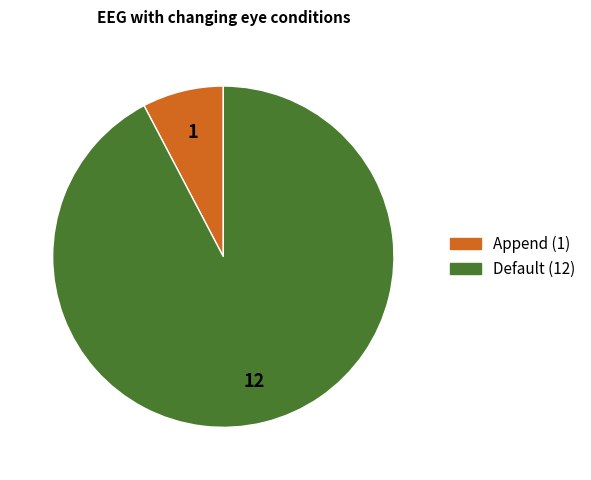

True or false: Default accounts for 92% of the total.

True